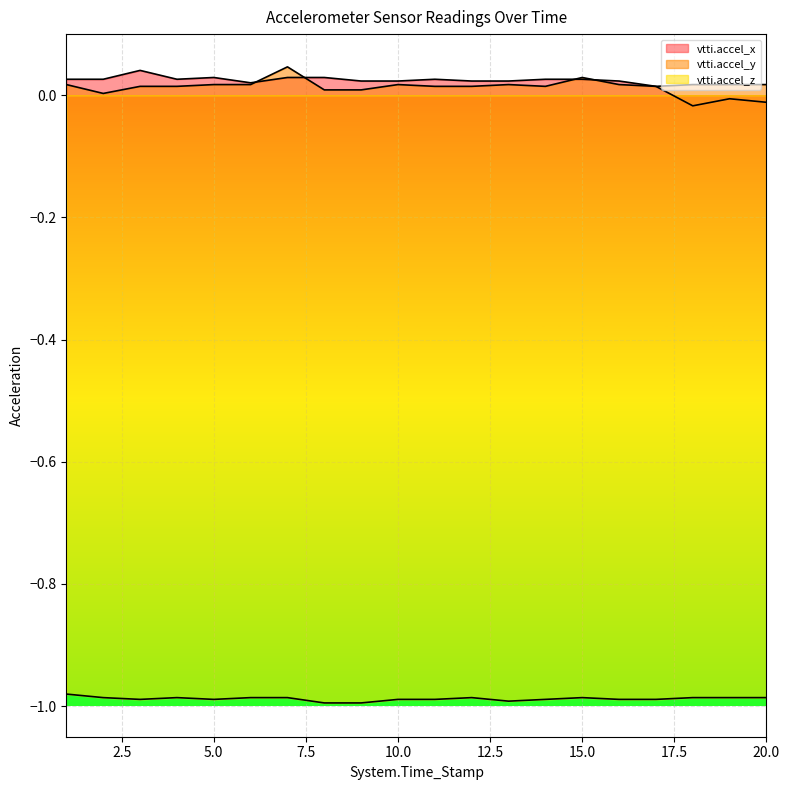

Which series ends up on top after the final intersection of vtti.accel_y and vtti.accel_x?

vtti.accel_x